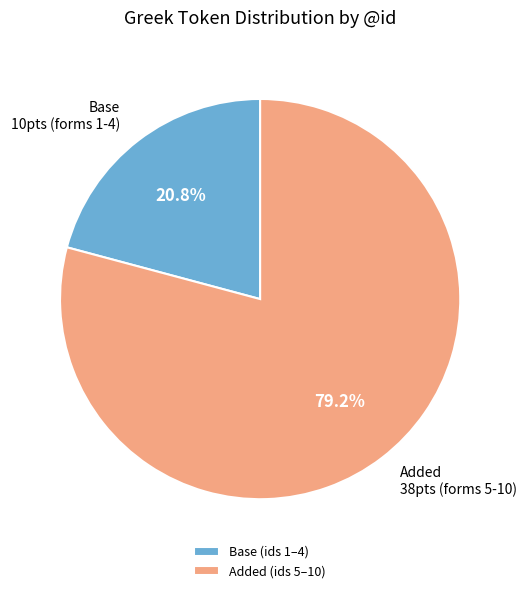

What percentage is NOT represented by Base (ids 1–4)?

79.2%